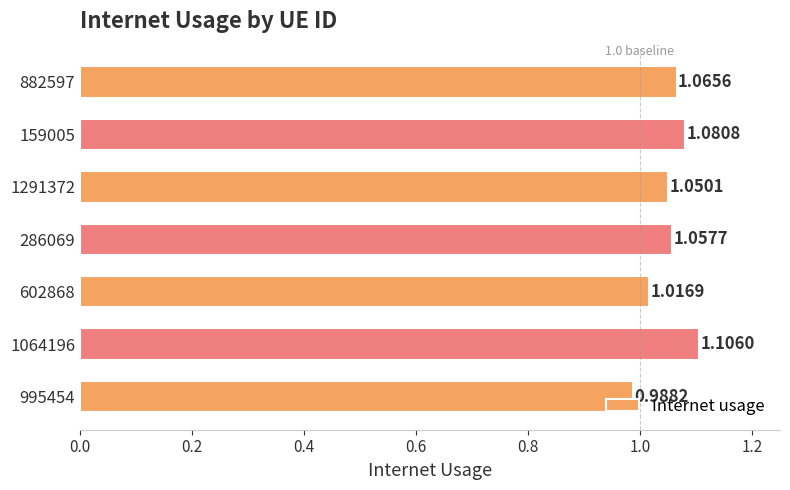

Rank the categories by value from highest to lowest.

1064196, 159005, 882597, 286069, 1291372, 602868, 995454